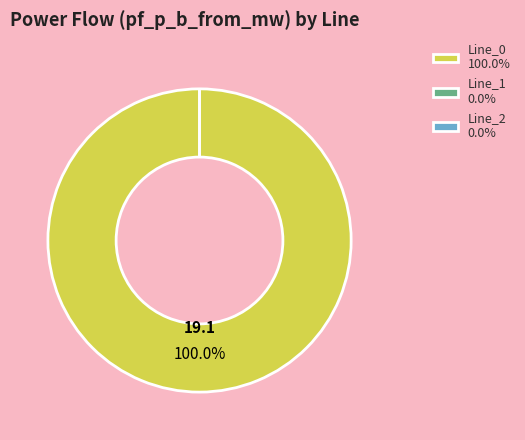

What portion of the pie excludes Line_1?

100.0%